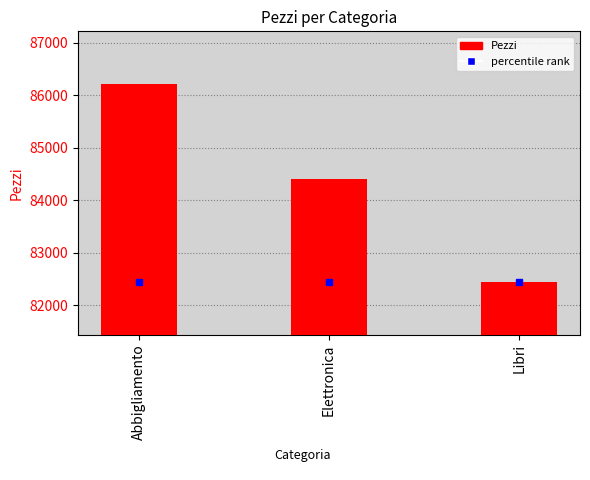

At which category does the chart reach its minimum across all series?

Libri